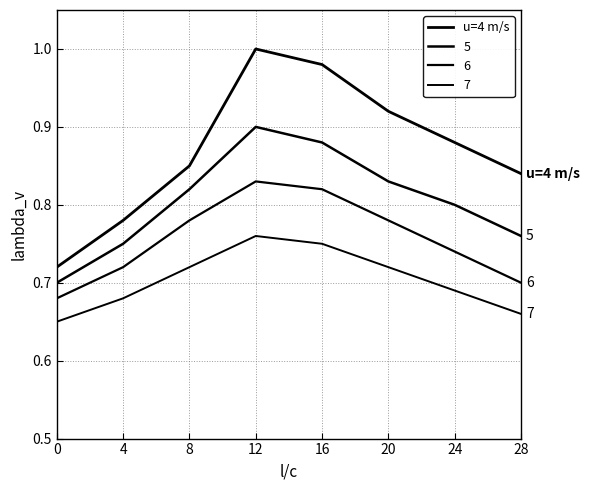

Reading left to right, extract all data points from this chart.

0=0.7	4=0.8	8=0.8	12=1.0	16=1.0	20=0.9	24=0.9	28=0.8